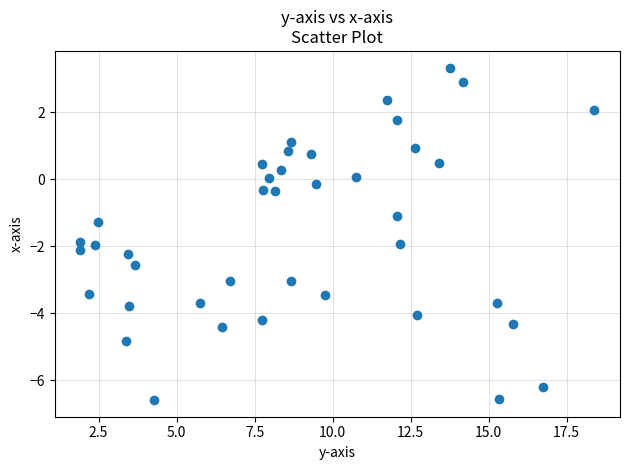

What is the range of X values (max minus min)?

16.5